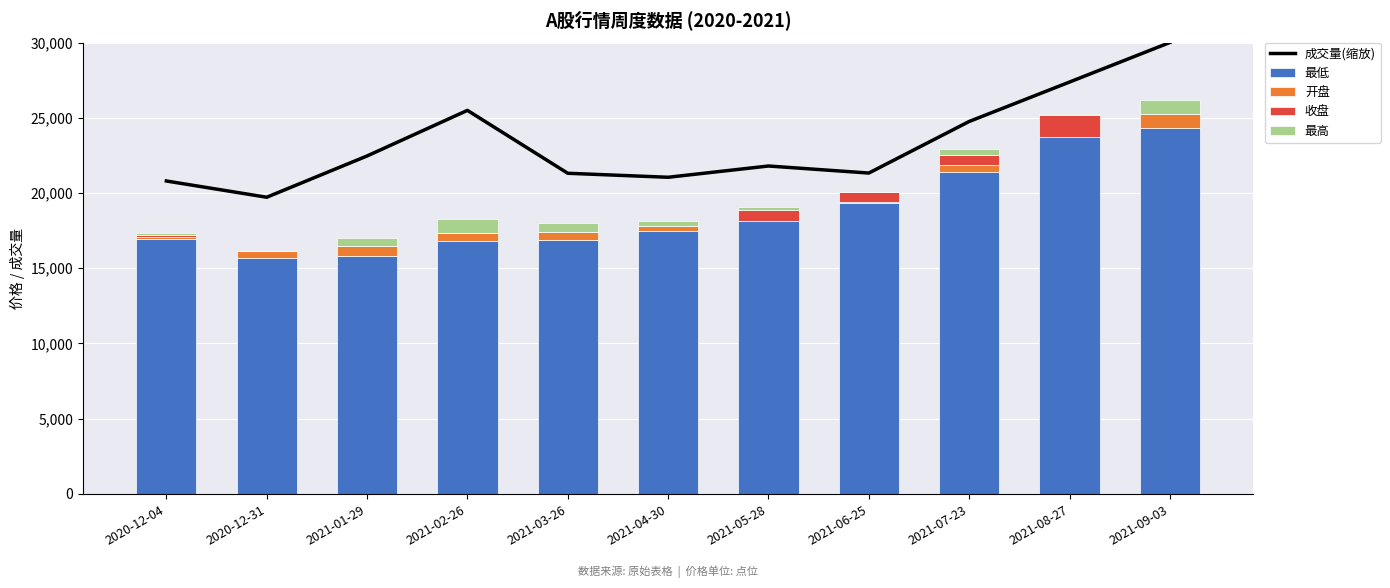

What is the spread (max minus min) of values at 2021-01-29?

22456.8